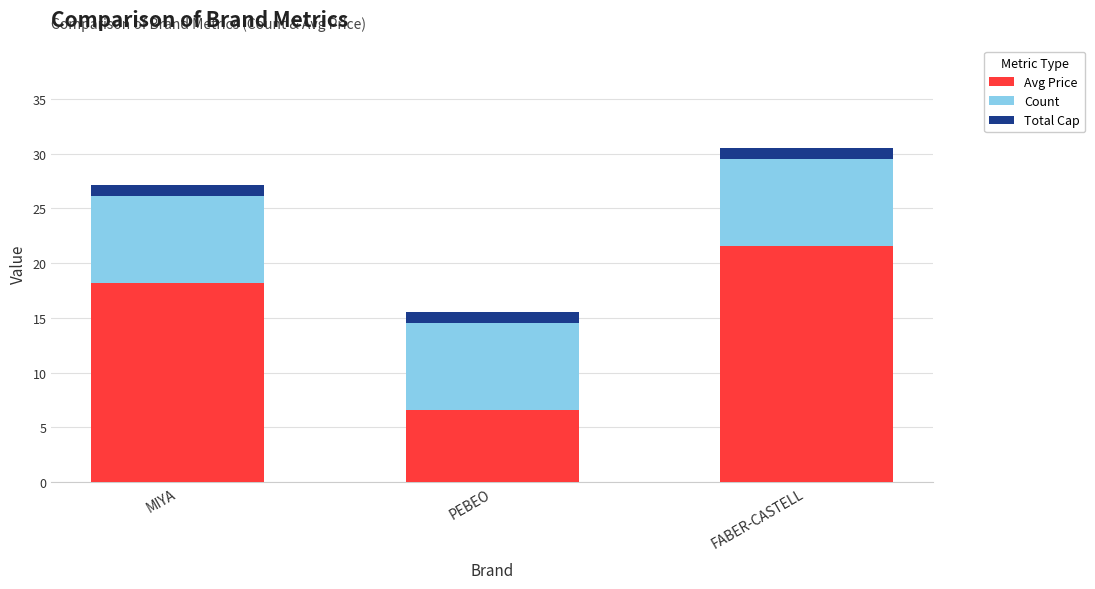

Where does the Avg Price series first go above 18?

MIYA